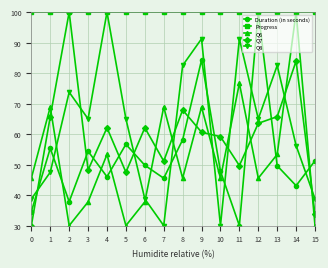

Which series has the largest total across all categories?

Progress